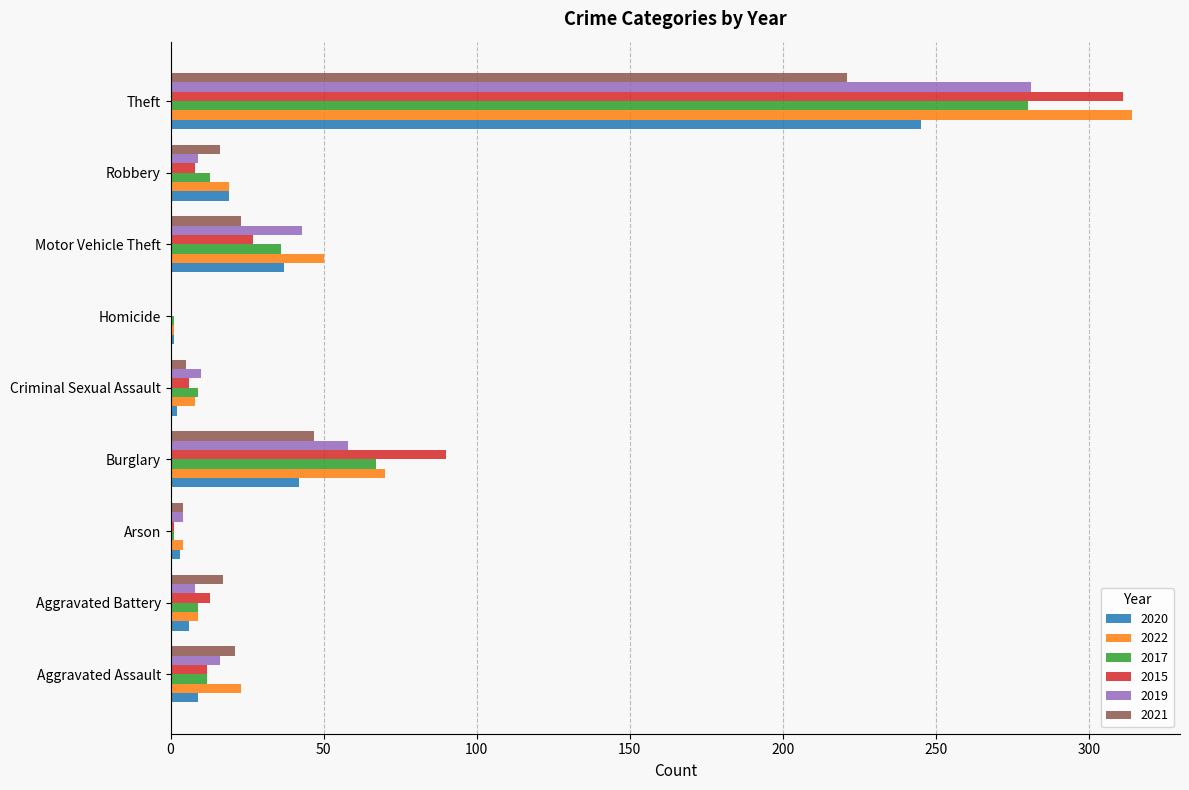

What is the sum of the 2015 values at Theft and Burglary?

401